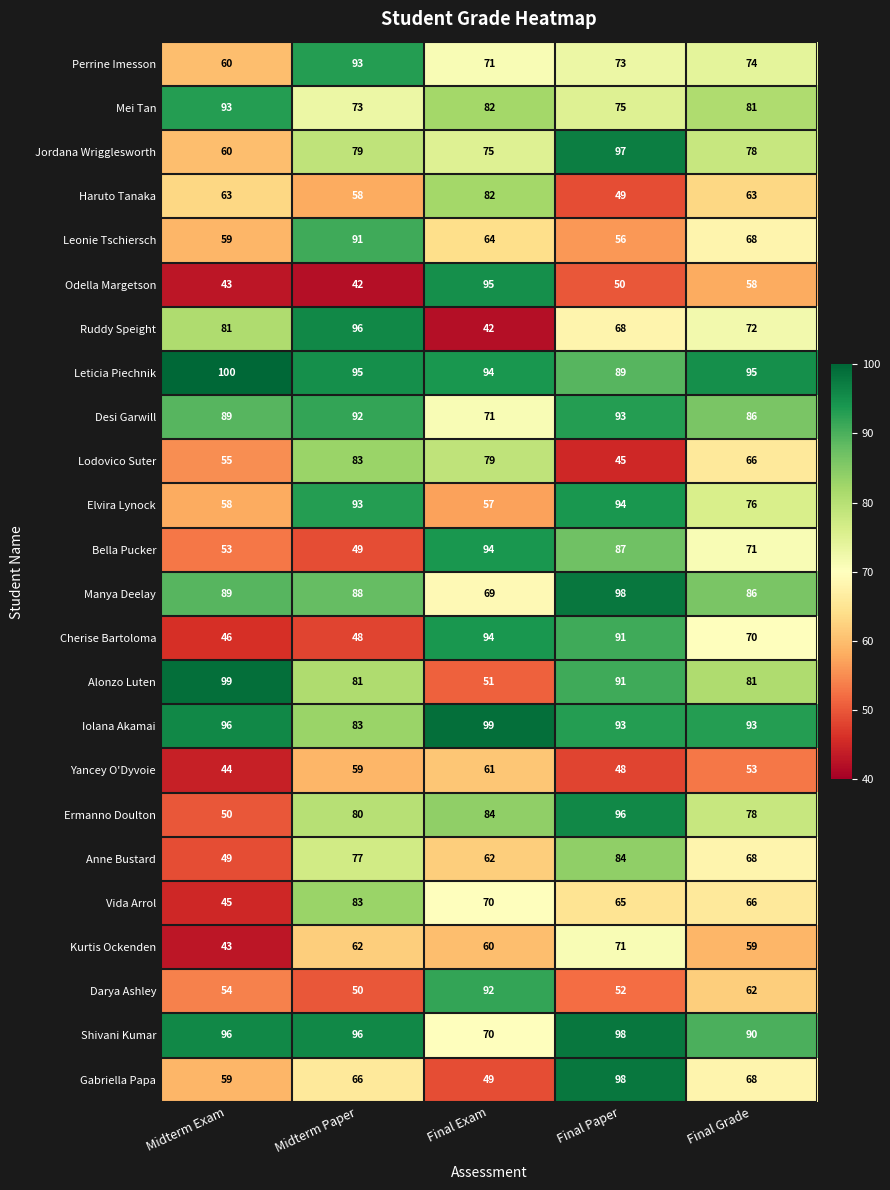

At which label does Iolana Akamai reach its minimum?

Midterm Paper